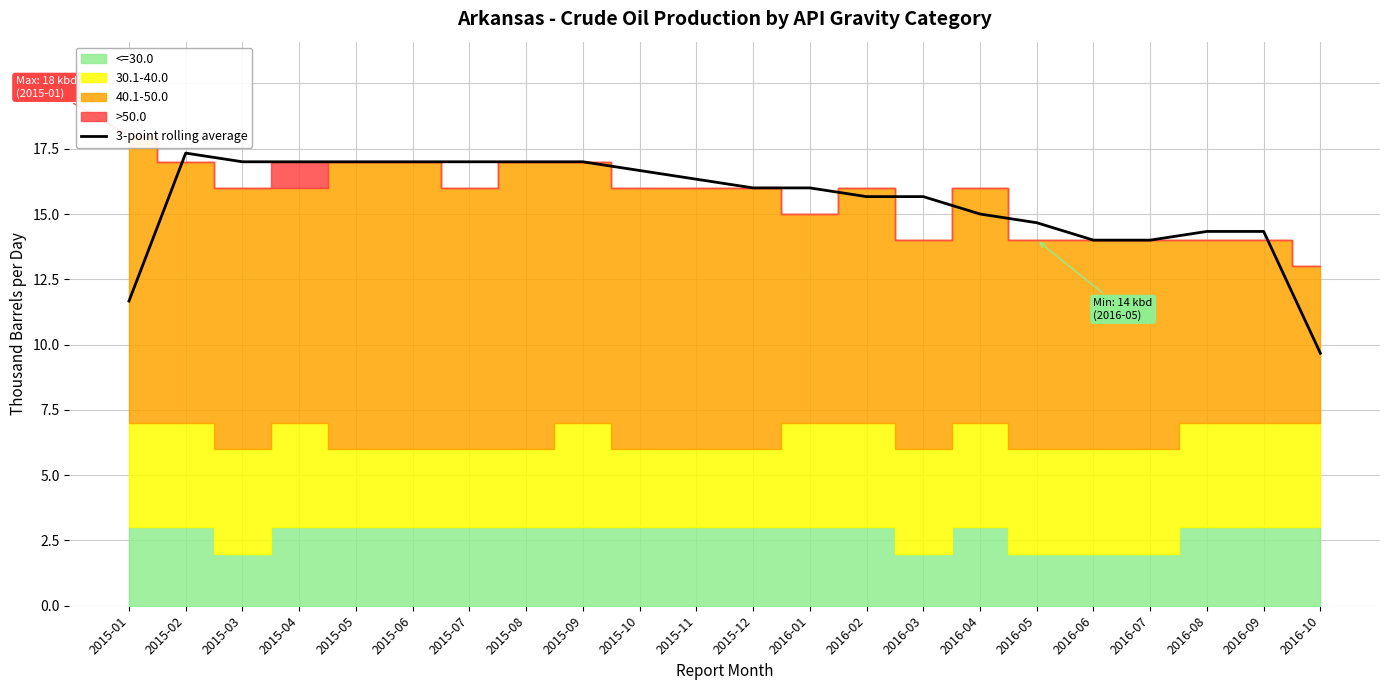

What is the smallest value displayed?

9.7